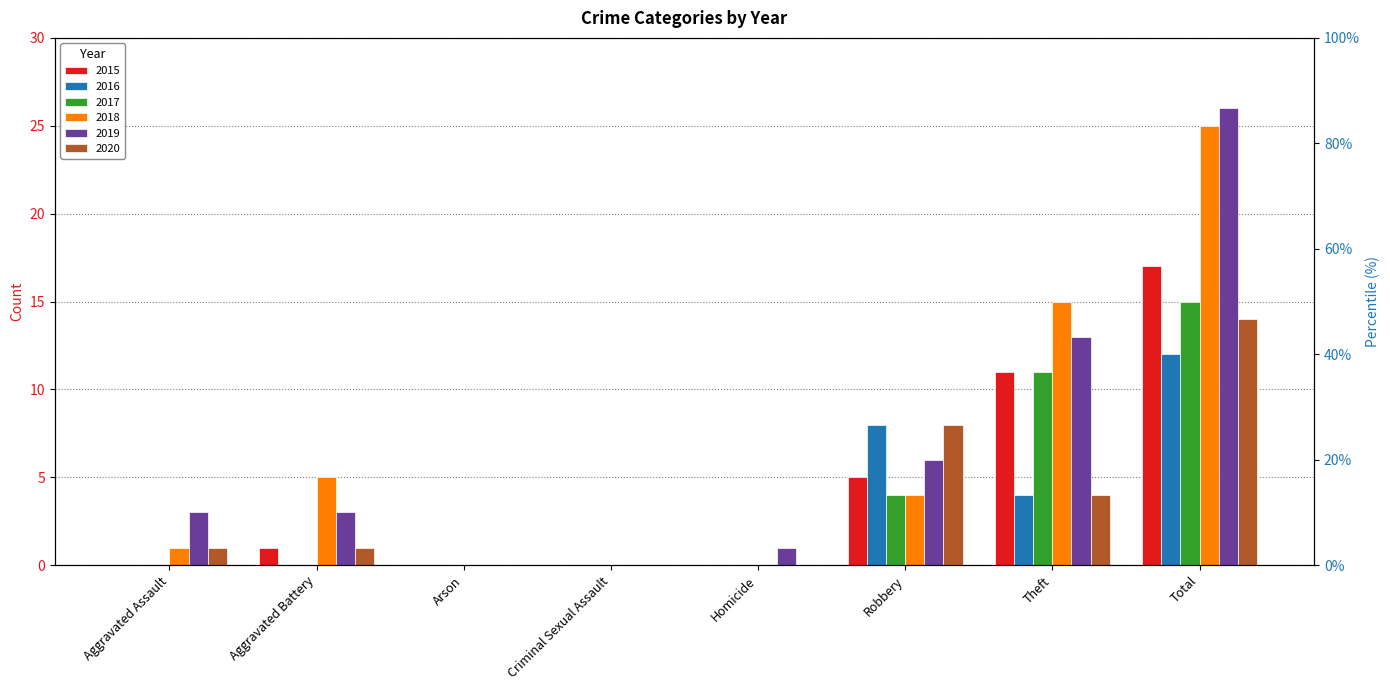

List the series in order of their peak value, highest first.

2019, 2018, 2015, 2017, 2020, 2016